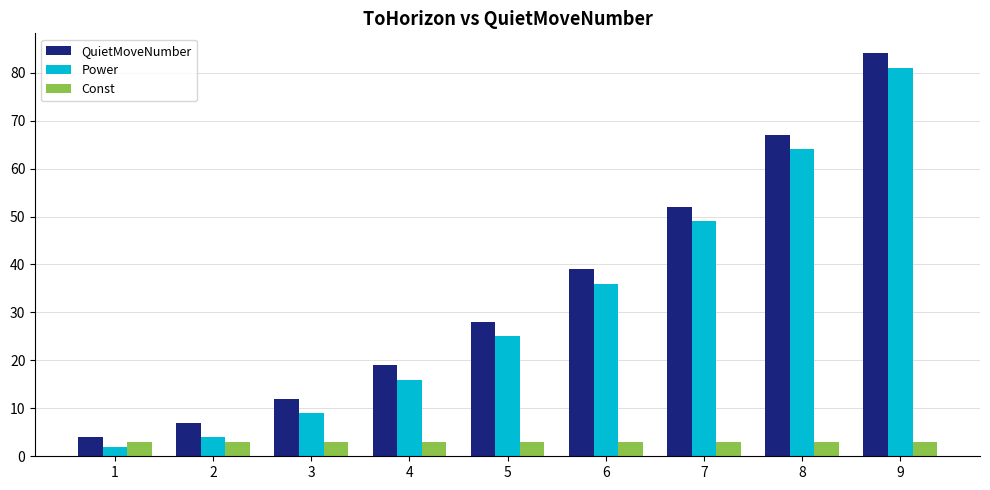

What is the total value across all series at 9?

168